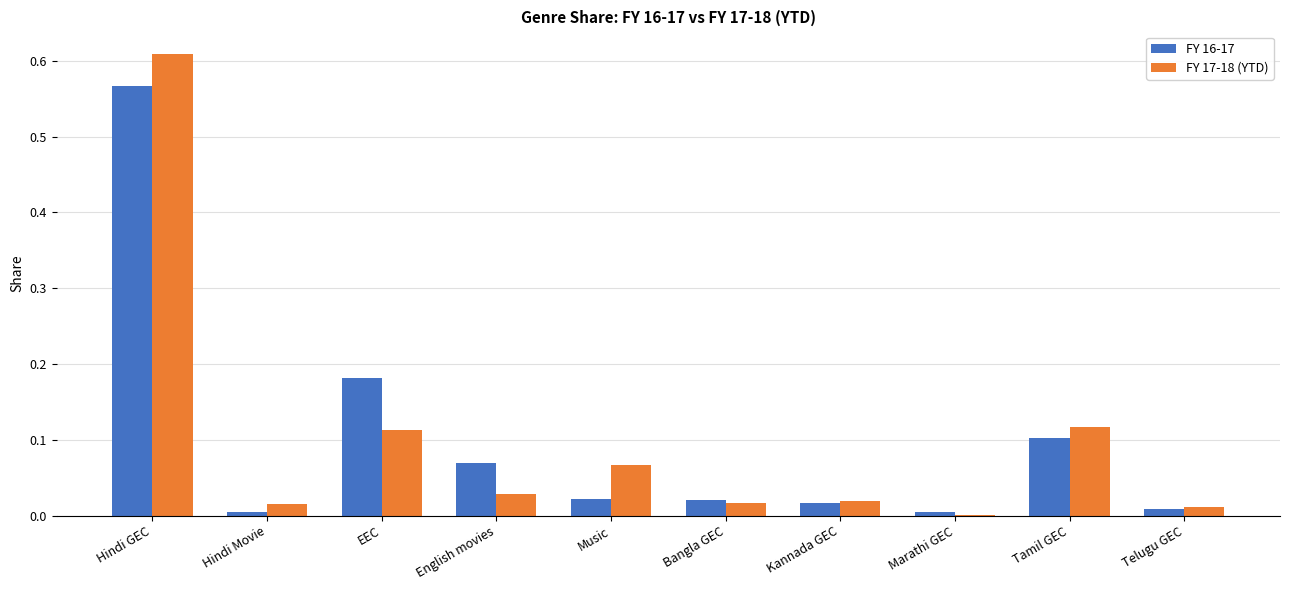

What is the sum of all FY 17-18 (YTD) values?

1.0